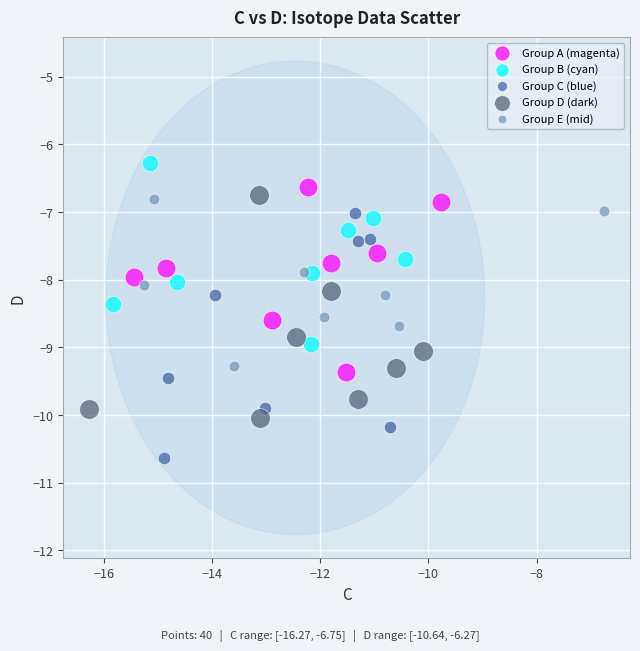

Which series contains the lowest Y value?

Group C (blue)